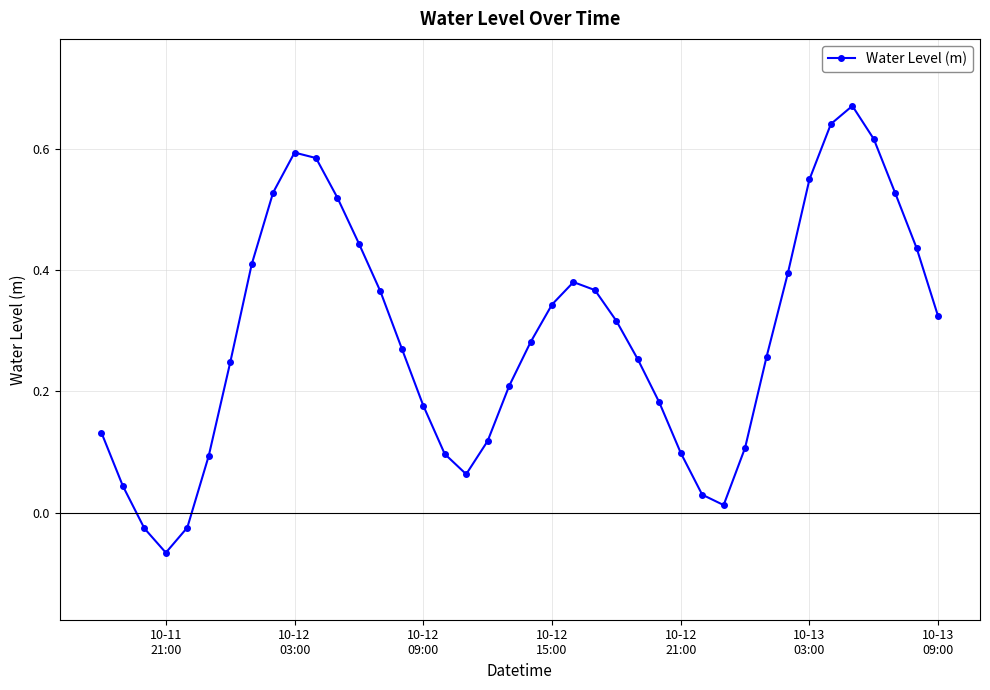

What is the sum of all values?

11.6